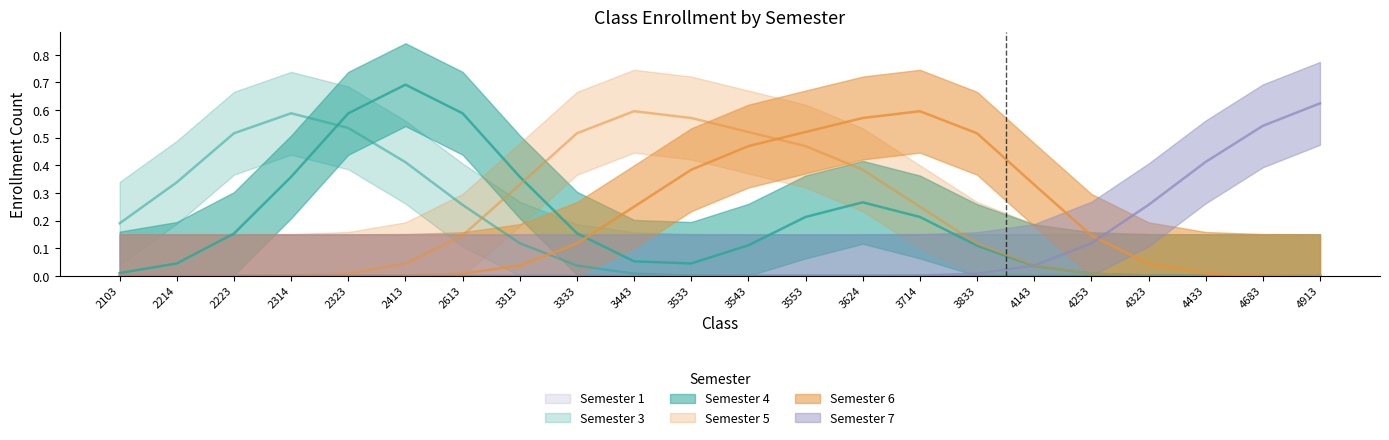

True or false: Semester 3 has more than 2 points higher than both neighbors.

False